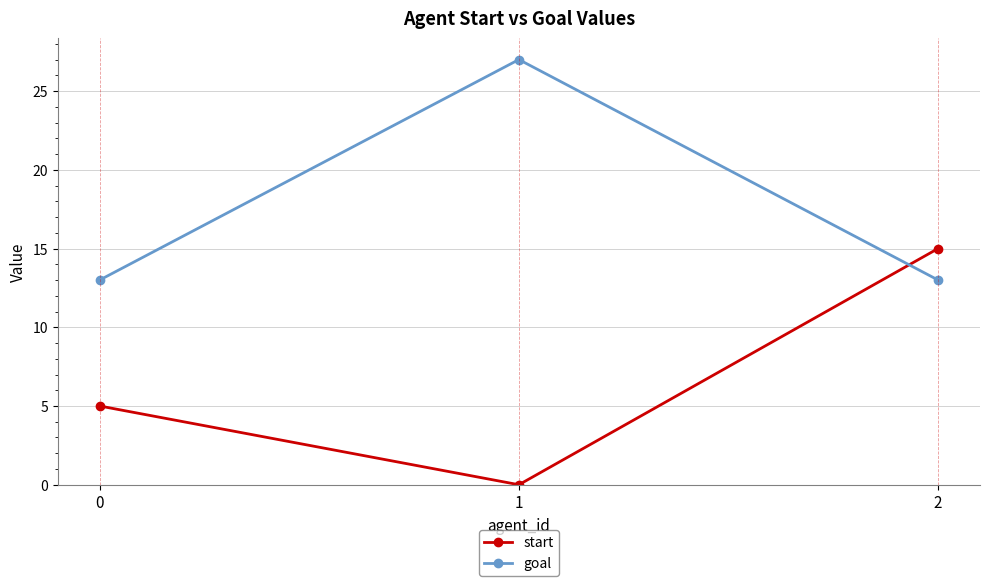

At which category is the sum across all series the highest?

2